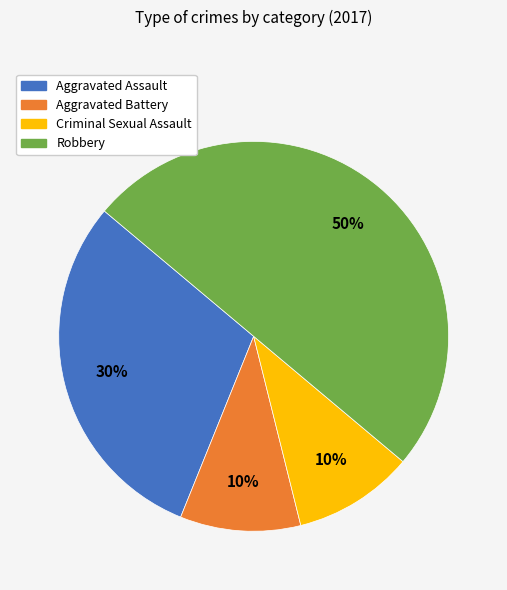

Approximately how many times larger is the value at Robbery compared to Aggravated Assault?

1.7